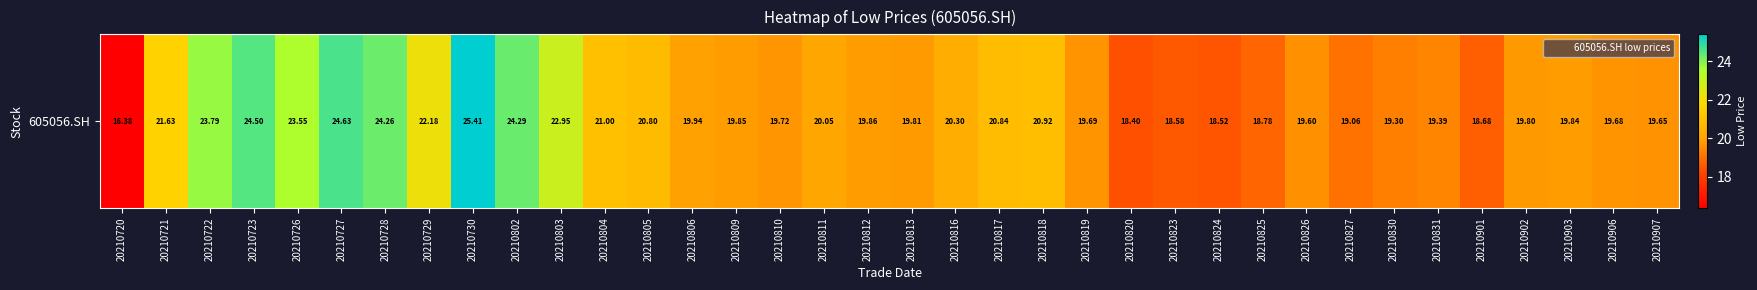

What is the change in value from 20210723 to 20210902?

-4.7